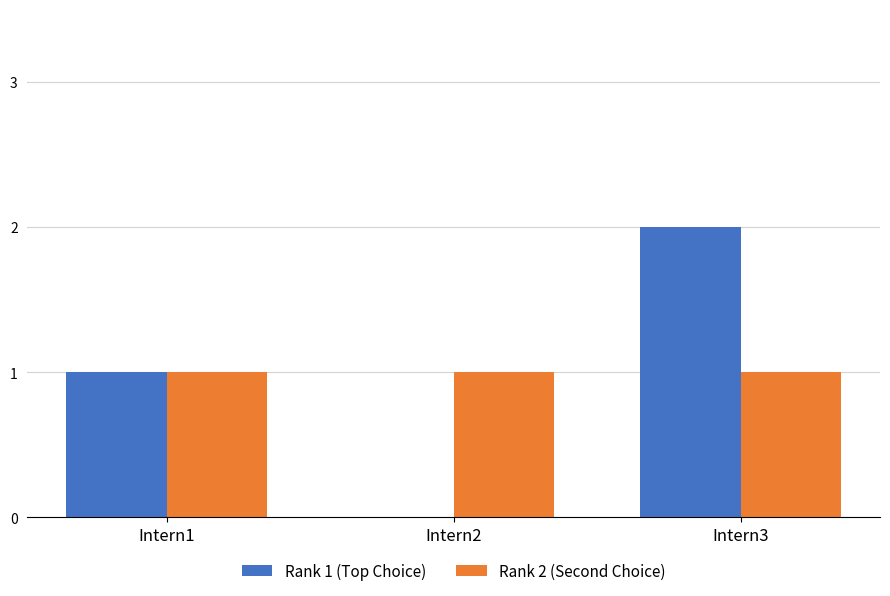

Which series changed the most between Intern1 and Intern2?

Rank 1 (Top Choice)